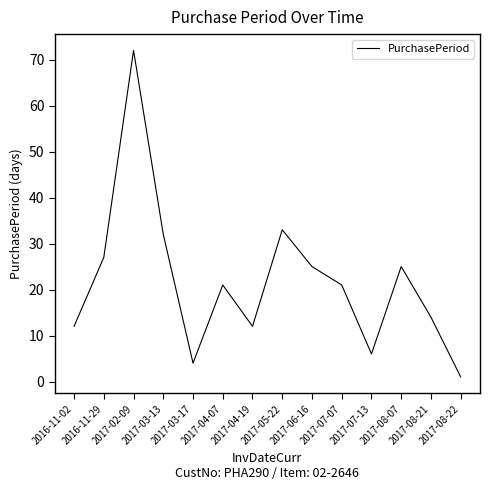

What is the difference between the maximum and minimum values?

71